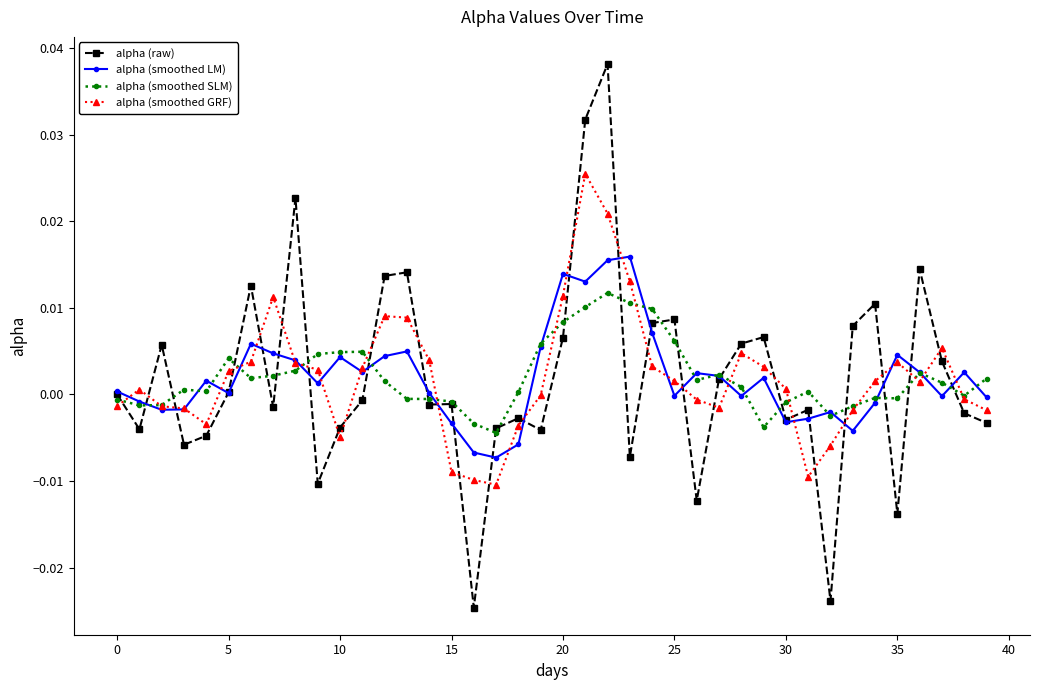

Does the chart have visible grid lines?

No